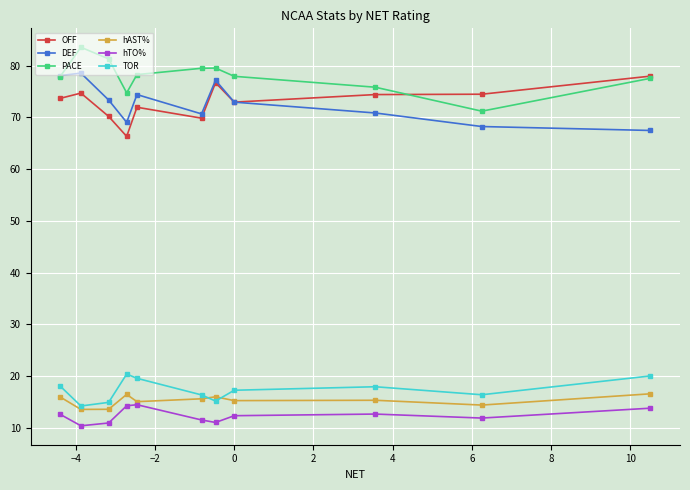

What is the smallest value displayed?

10.4